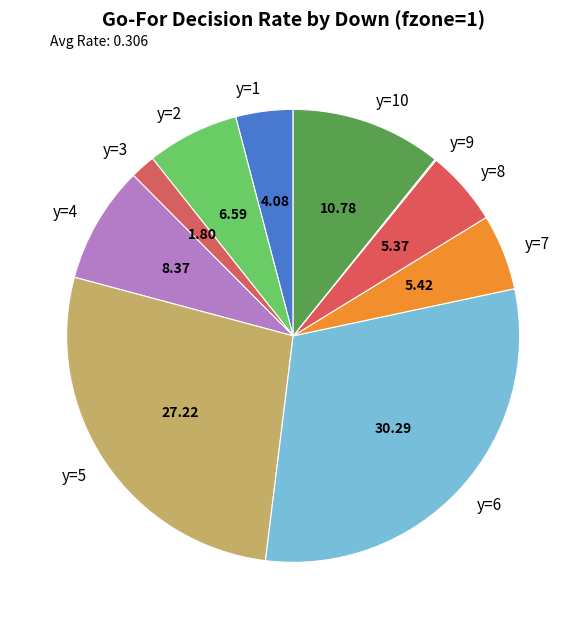

Does y=3 represent more than half of the total?

No